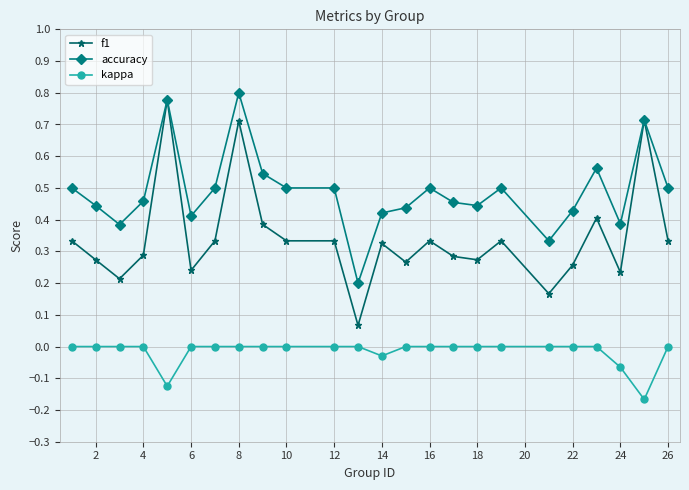

True or false: accuracy and kappa cross at least once.

False